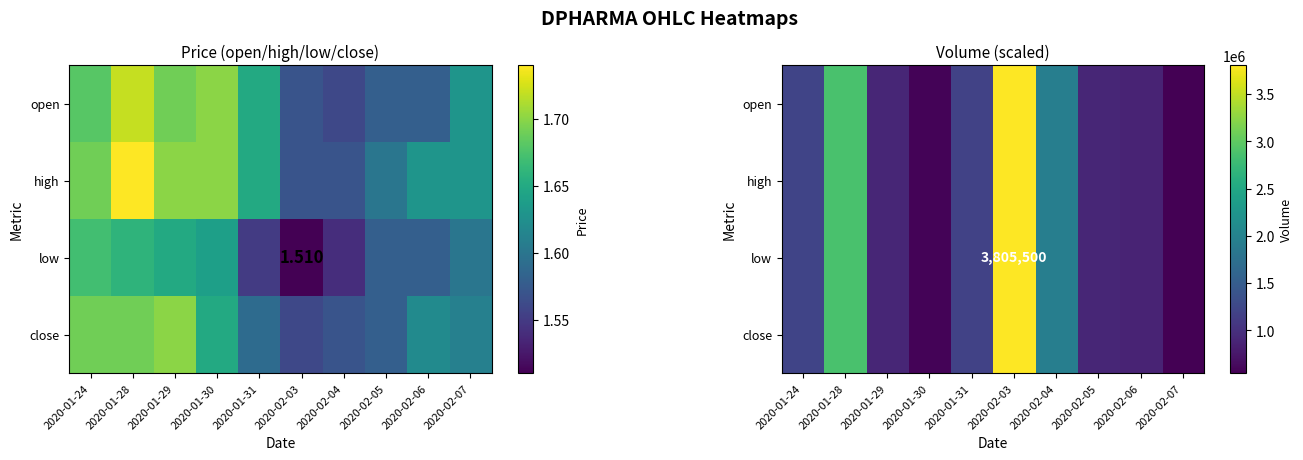

Which has a higher value, 2020-02-04 or 2020-02-05?

2020-02-04